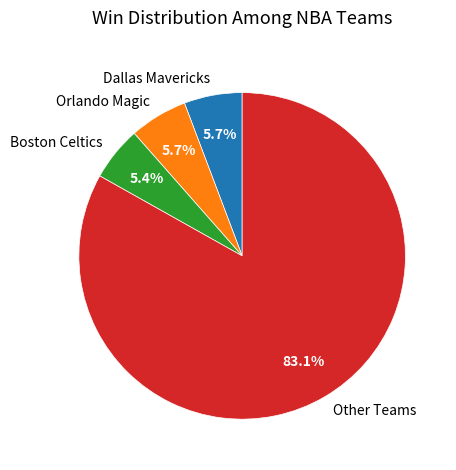

Is the sum of Boston Celtics and Dallas Mavericks greater than half?

No